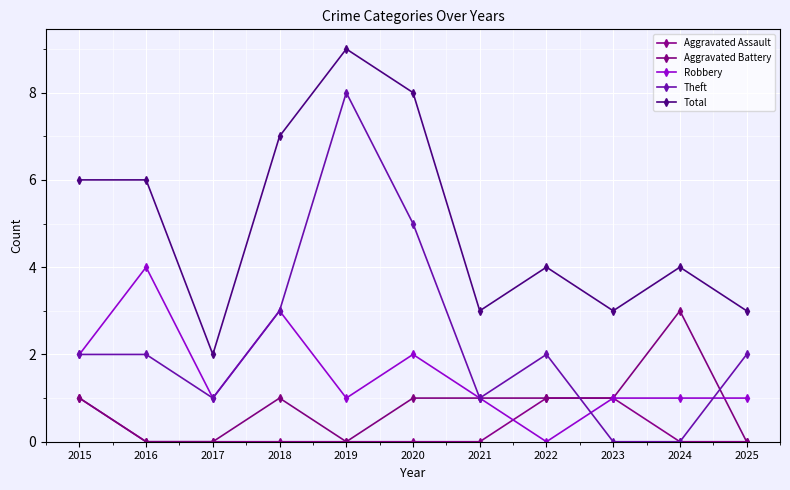

At which category is the sum across all series the highest?

2019